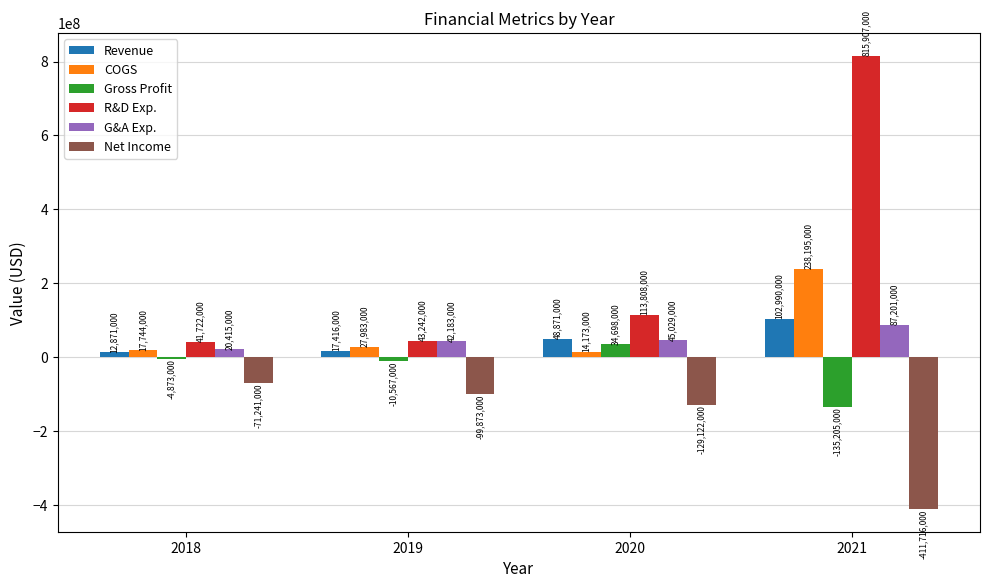

Rank the series by their maximum value, from highest to lowest.

R&D Exp., COGS, Revenue, G&A Exp., Gross Profit, Net Income